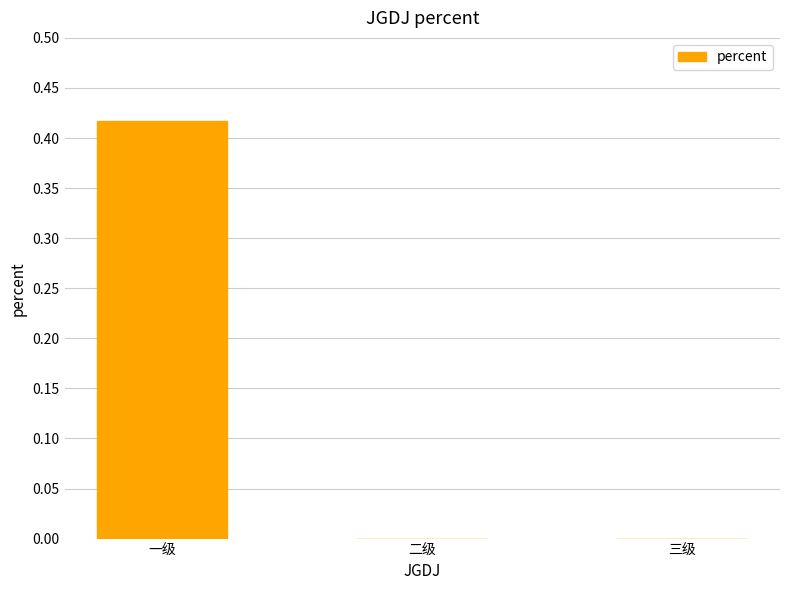

Which category has the highest value across all series?

一级